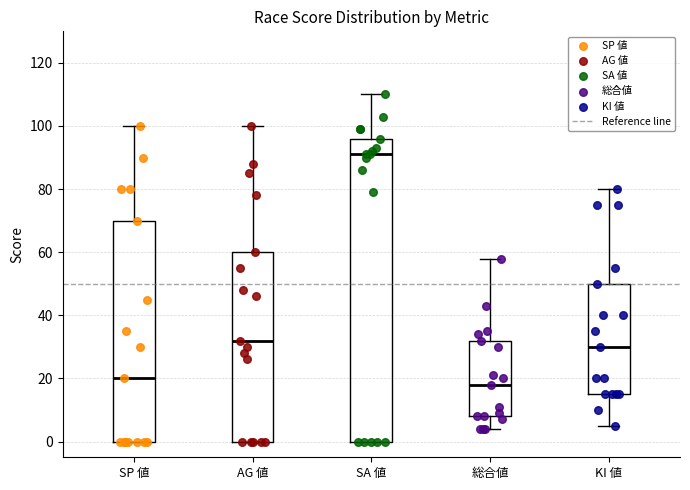

Which box is the tallest, from its lower edge to its upper edge?

SA 値